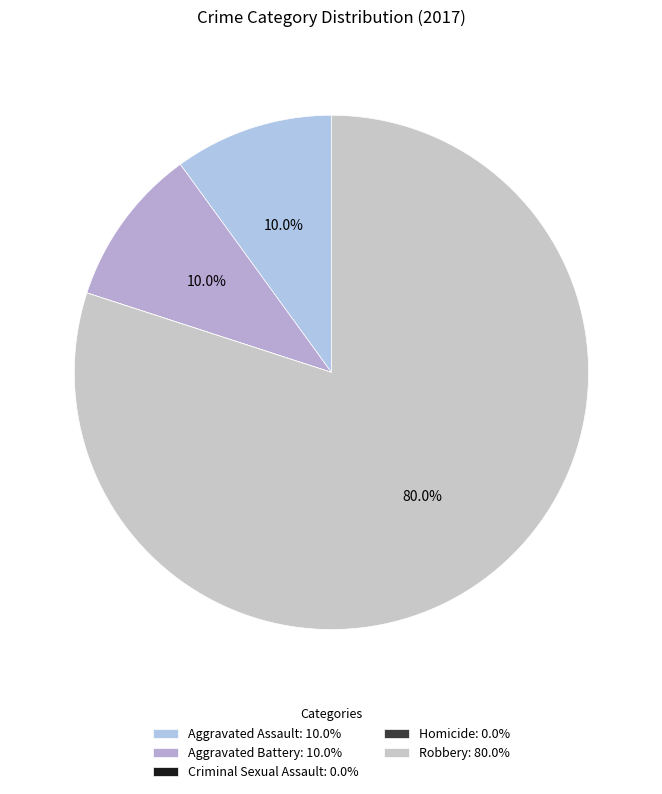

Does any single category account for the majority?

Yes